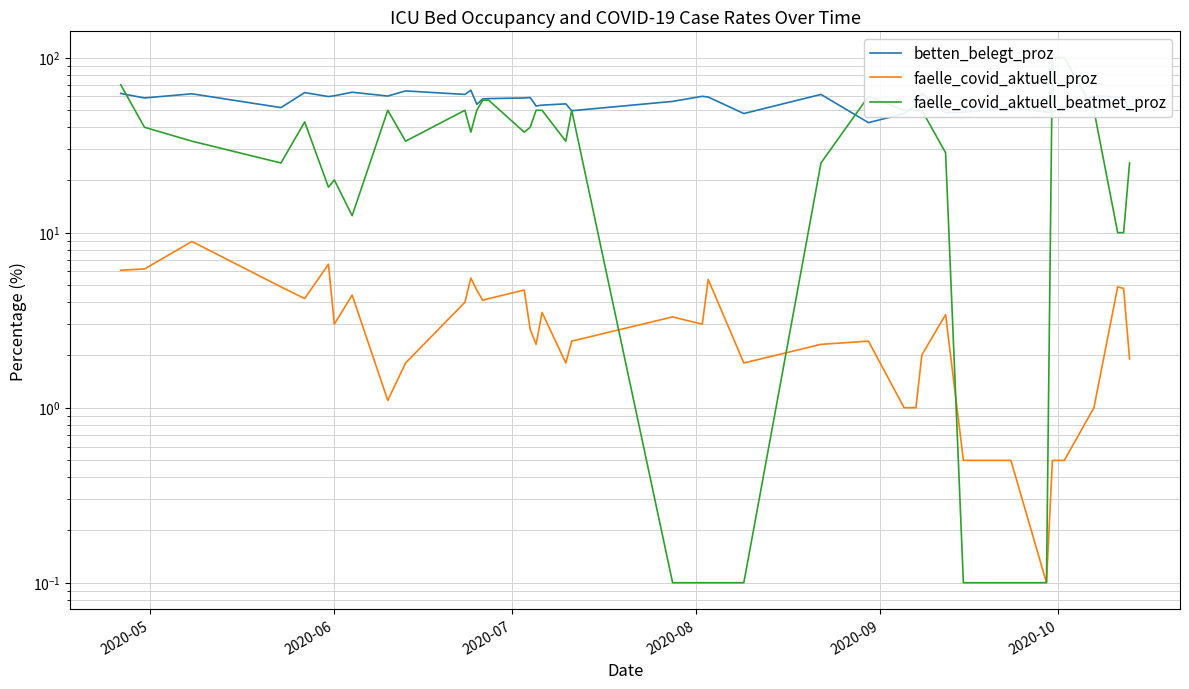

True or false: betten_belegt_proz and faelle_covid_aktuell_proz intersect in this chart.

False